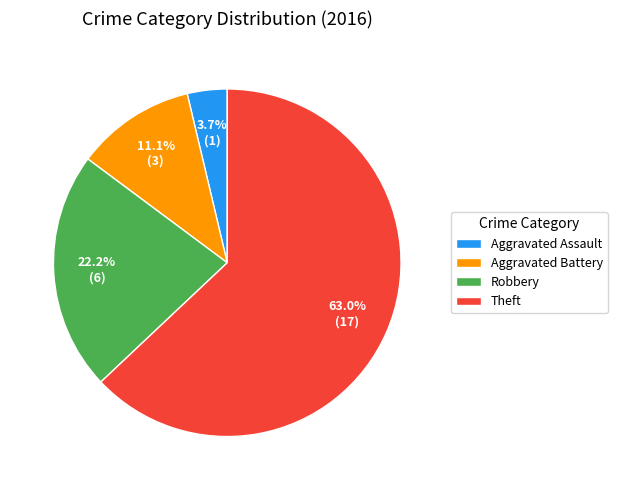

Do Aggravated Assault and Aggravated Battery together represent more than half of the pie?

No